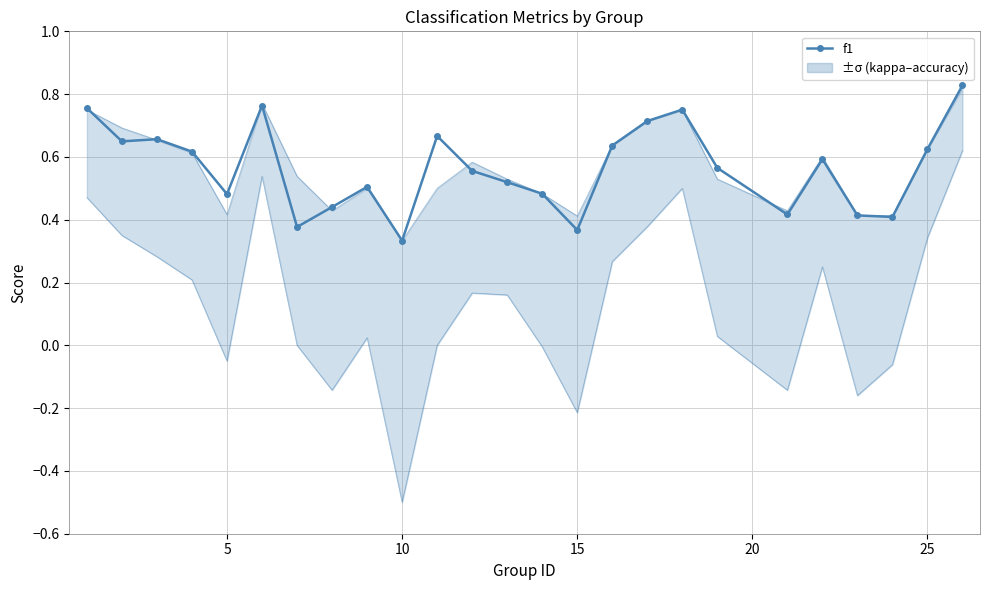

At how many categories does at least one series exceed 0?

25